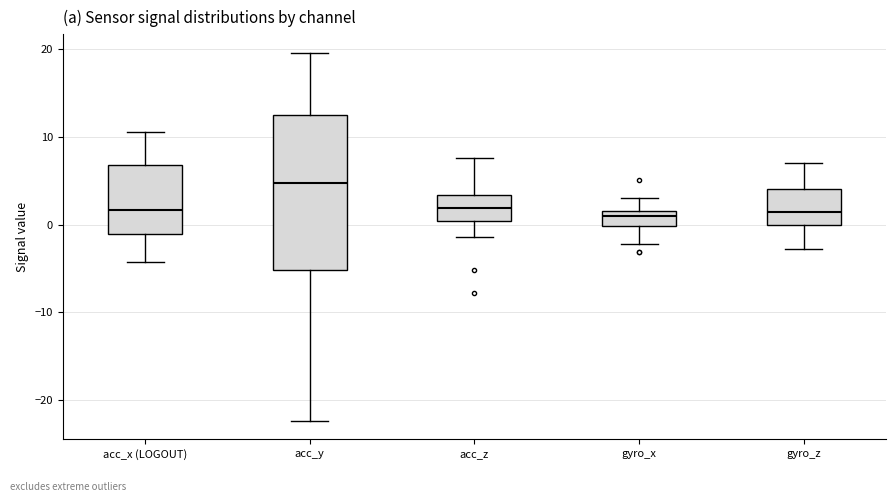

Where is the lower edge of the box for acc_y on the y-axis? The values are not printed on the chart, so give them approximately, as read against the axis.

-5